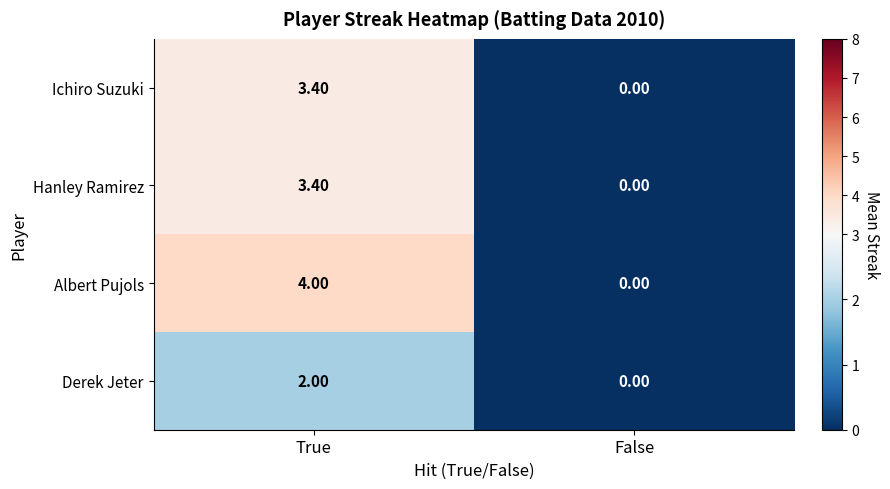

What is the difference between the maximum and minimum values in the Hanley Ramirez series?

3.4